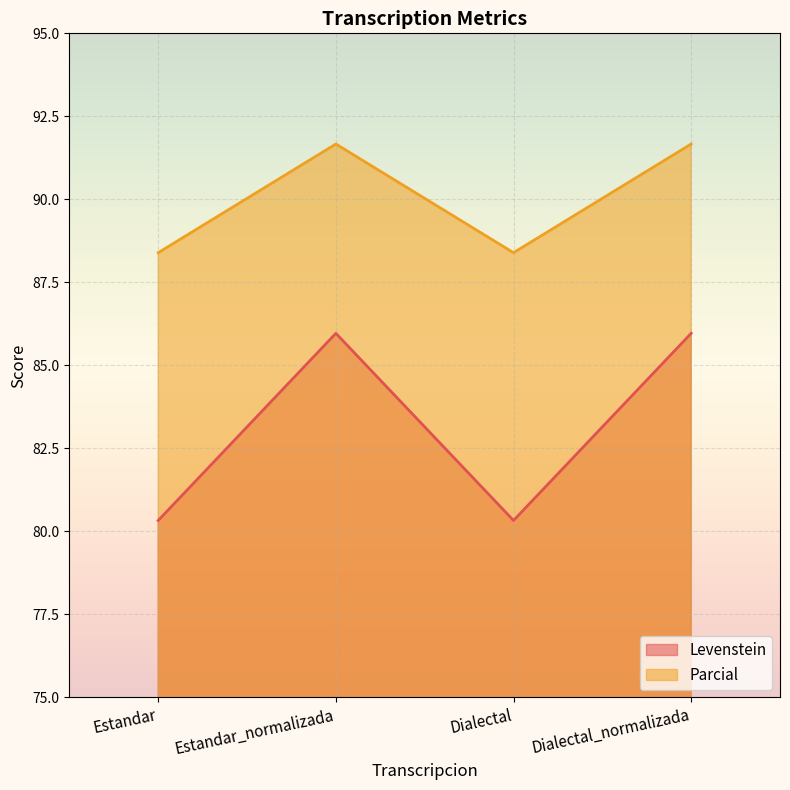

Is it true that Levenstein equals 109.7 at Dialectal?

False